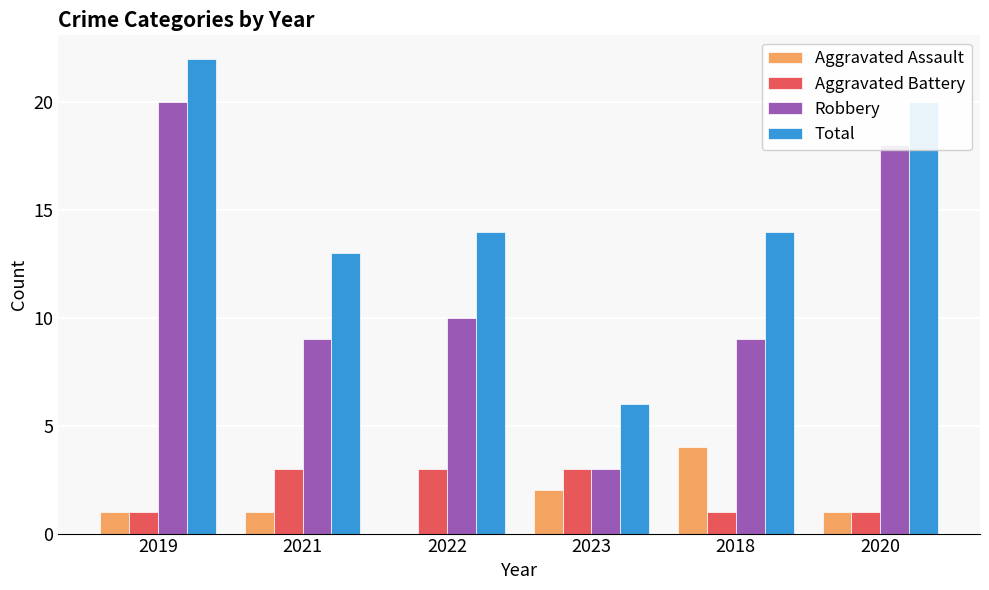

What is the approximate value of Robbery at 2022?

10